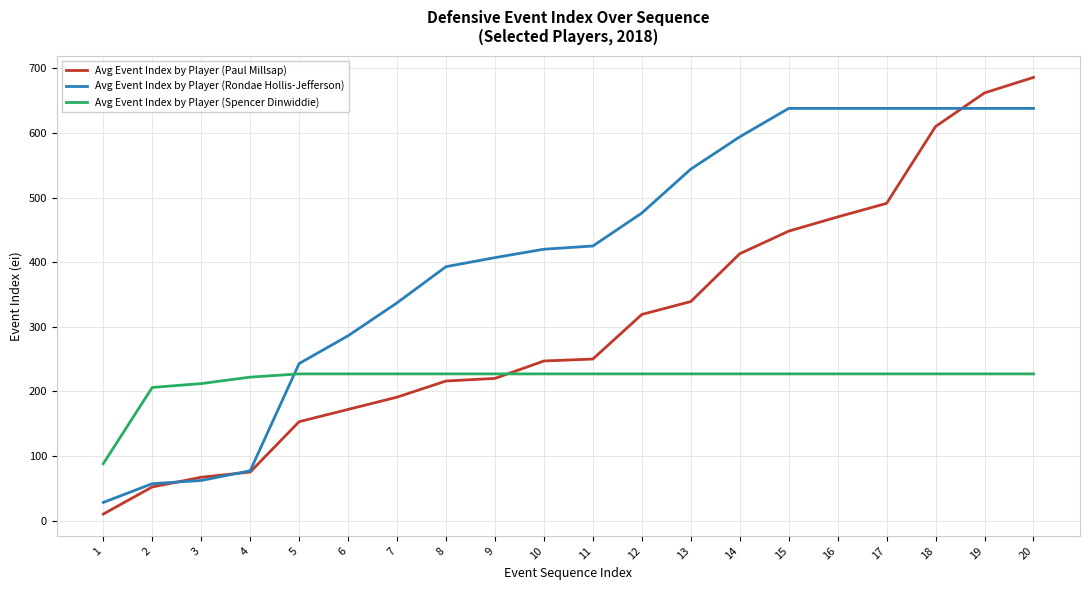

The Avg Event Index by Player (Paul Millsap) series shows 67 at 3. True or false?

True